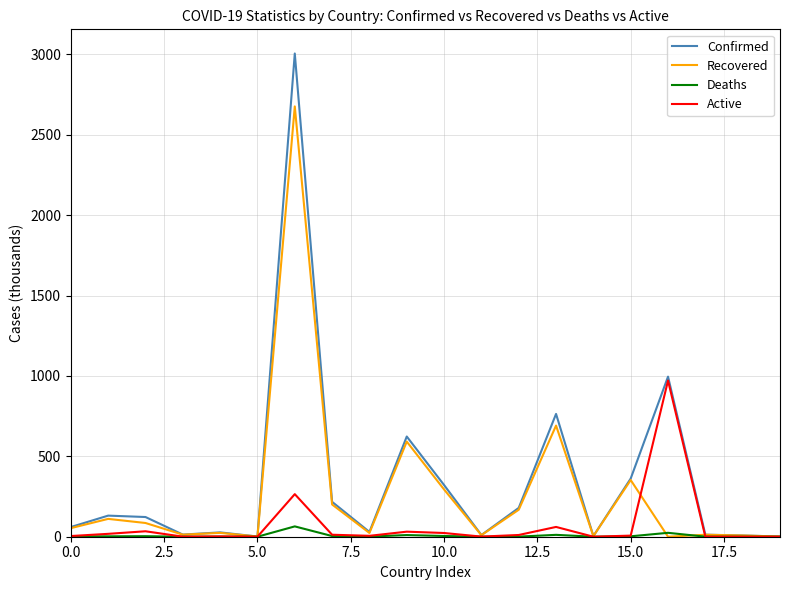

Which series has the widest spread of values?

Confirmed